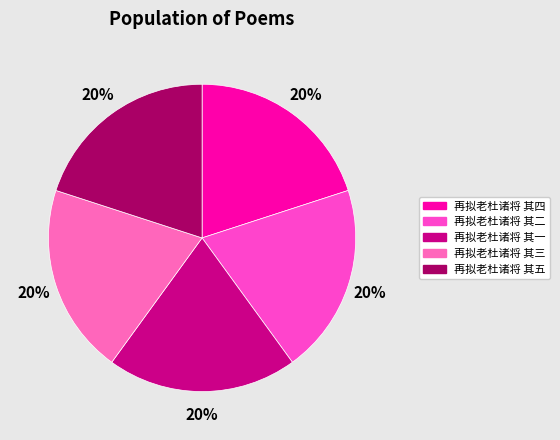

Count the number of slices in the pie.

5